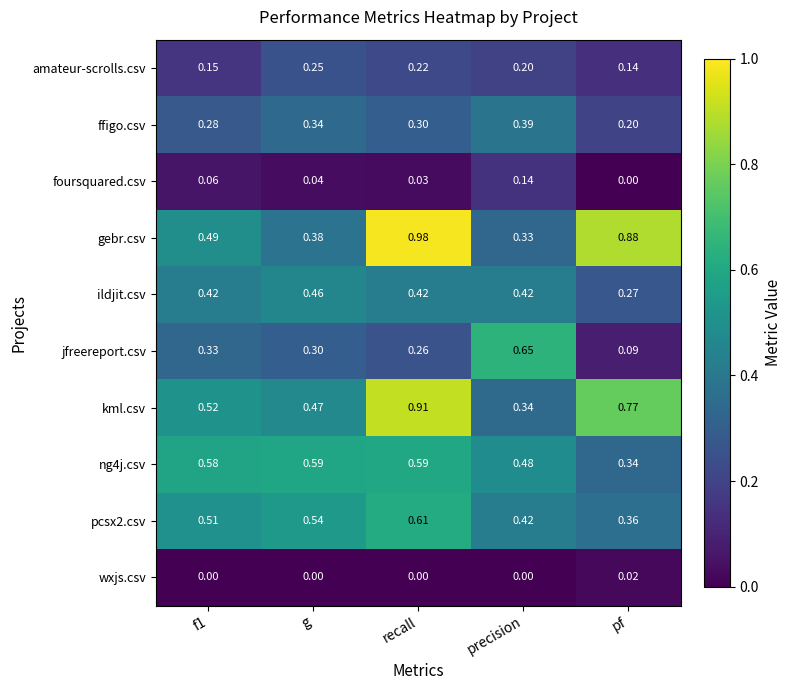

At which category does the chart reach its peak across all series?

recall